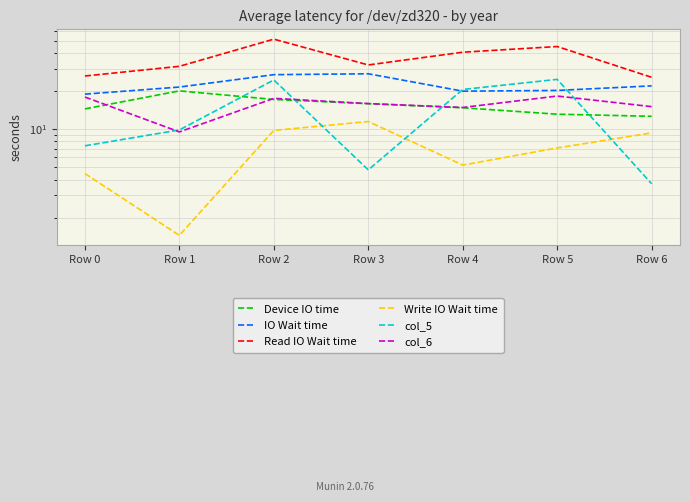

What is the sum of the col_5 values at Row 0 and Row 6?

11.1